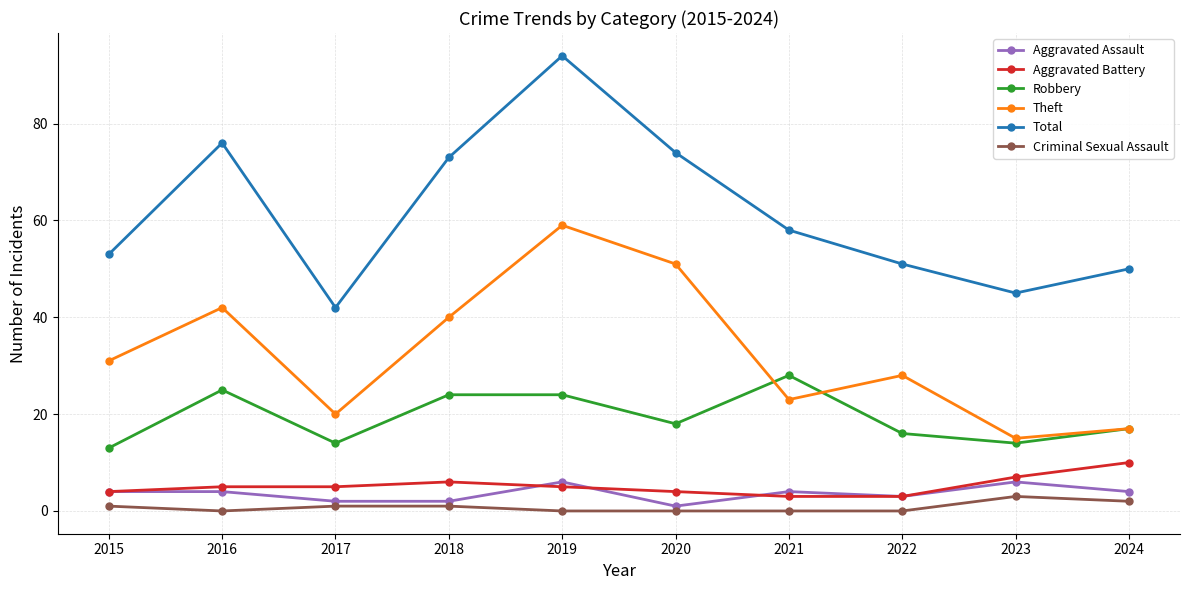

Is it true that Total equals 28 at 2024?

False